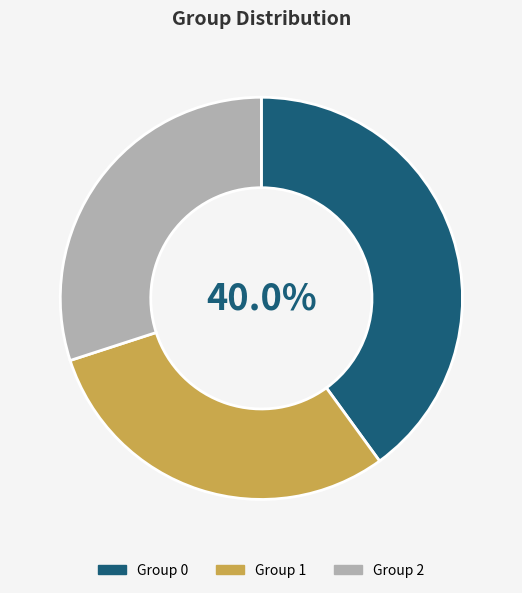

To the nearest percent, what is the average slice percentage?

33%